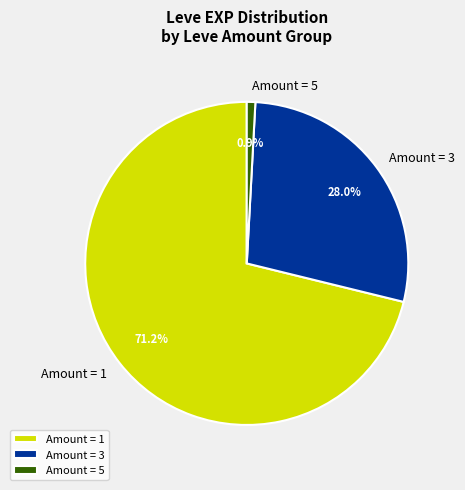

Is there a majority slice in this chart?

Yes